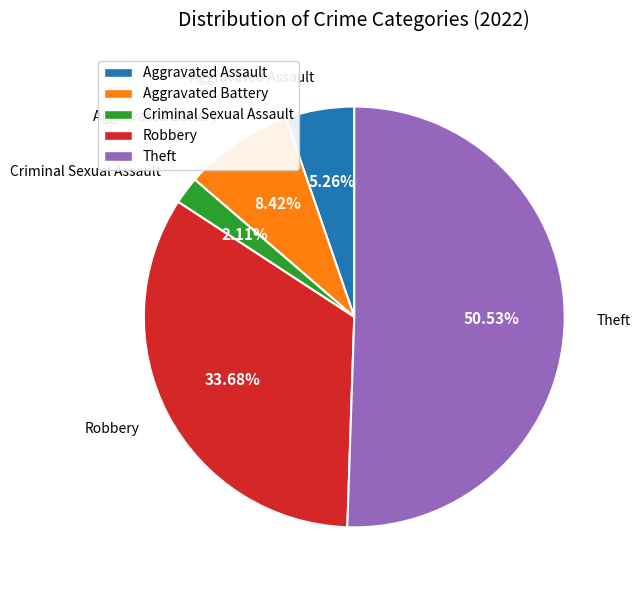

The Aggravated Assault slice represents 5% of the pie. True or false?

True